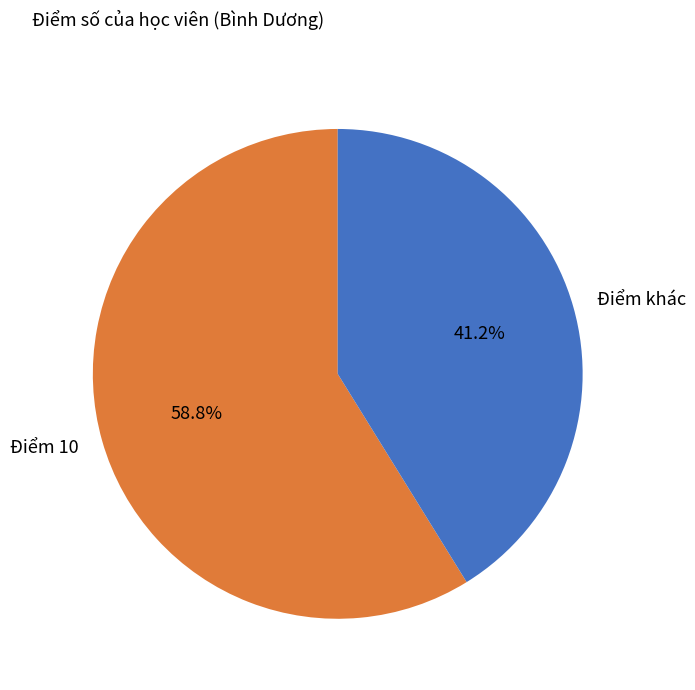

To the nearest percent, what is the difference between the largest and smallest slice percentages?

18%